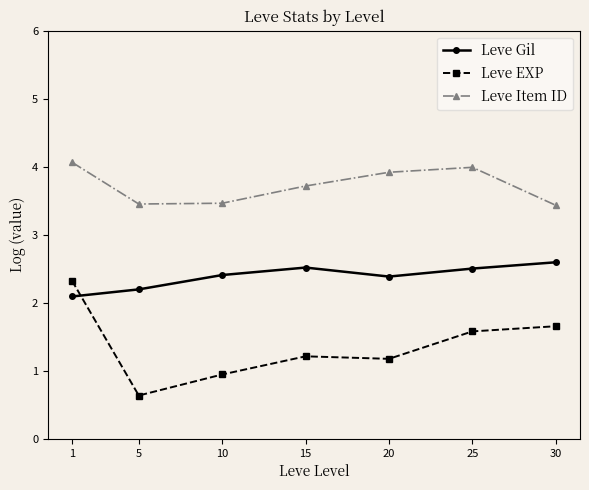

Which label corresponds to the largest value in the chart?

1